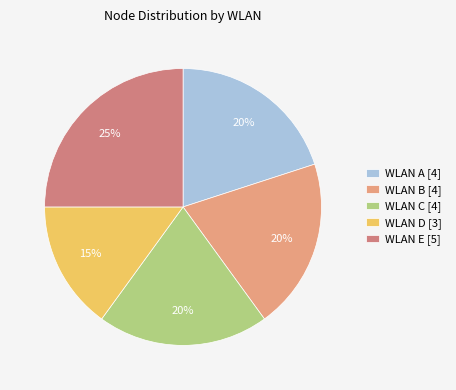

Combined, do WLAN A [4] and WLAN D [3] account for over 50%?

No